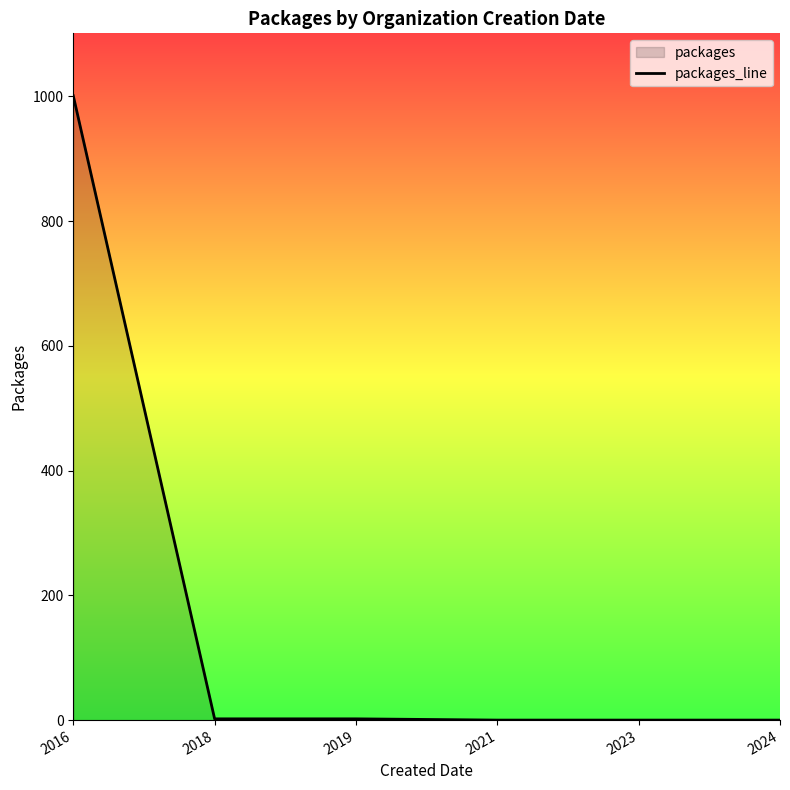

Count the number of data series in this chart.

1